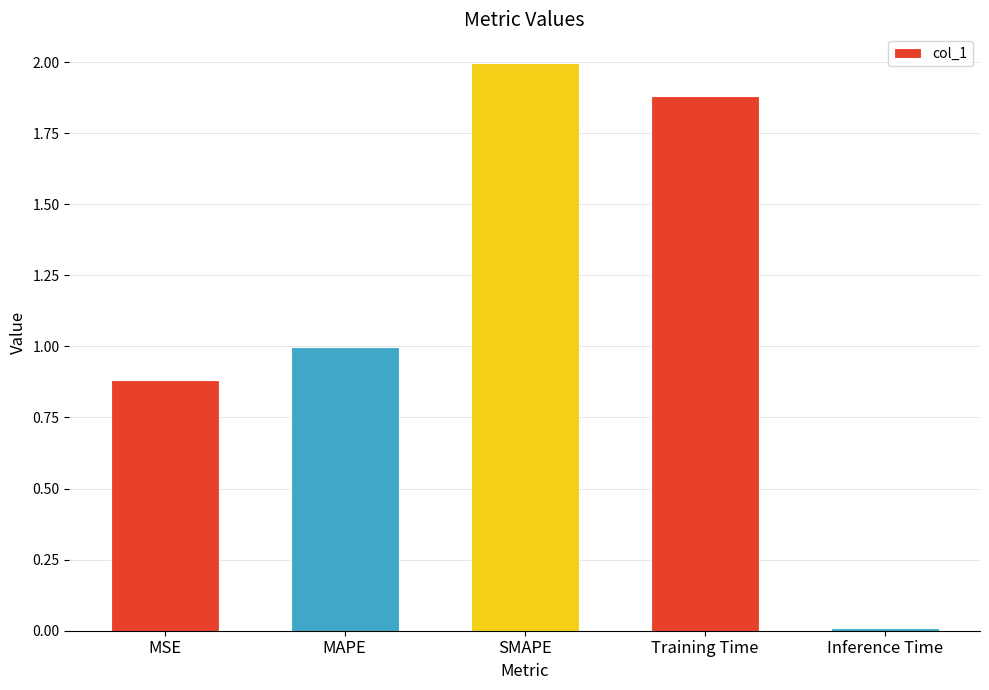

At which category does the chart reach its peak across all series?

SMAPE